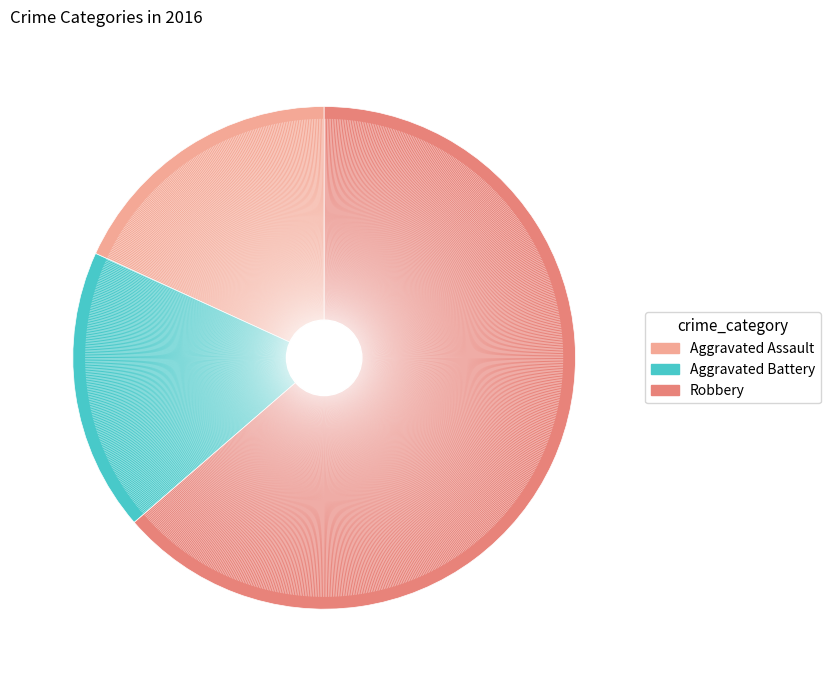

Approximately how many times larger is the value at Aggravated Battery compared to Aggravated Assault?

1.0